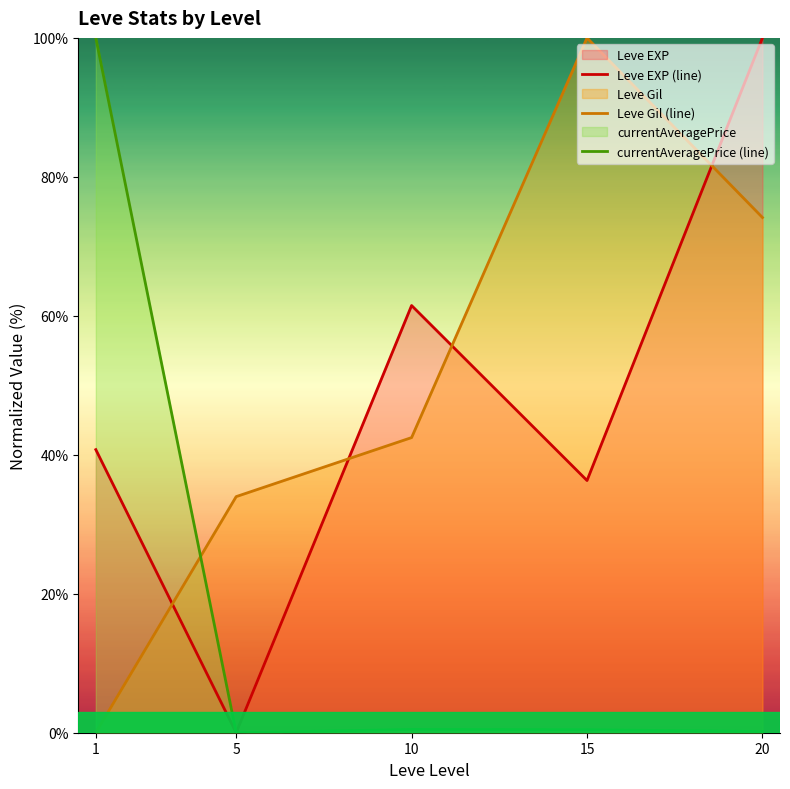

Which category has the highest value in the Leve Gil (line) series?

15